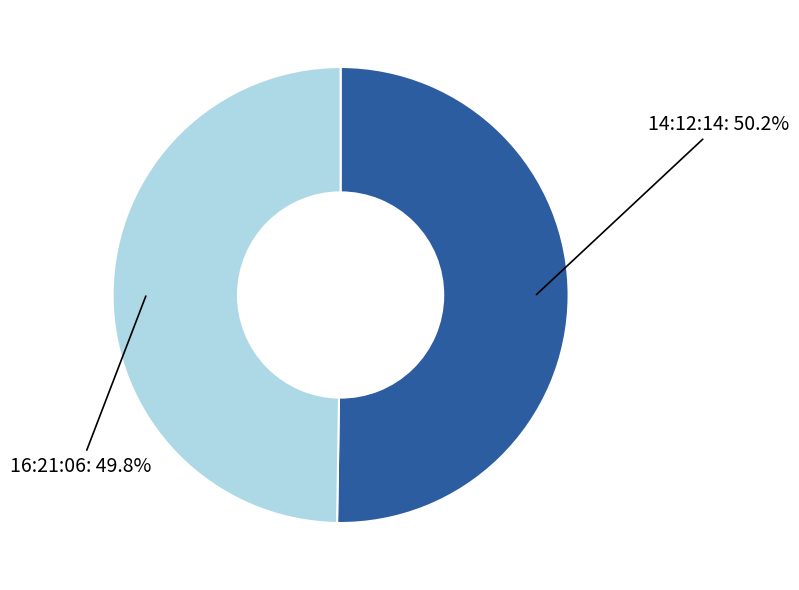

To the nearest percent, what is the combined percentage of 14:12:14 and 16:21:06?

100%